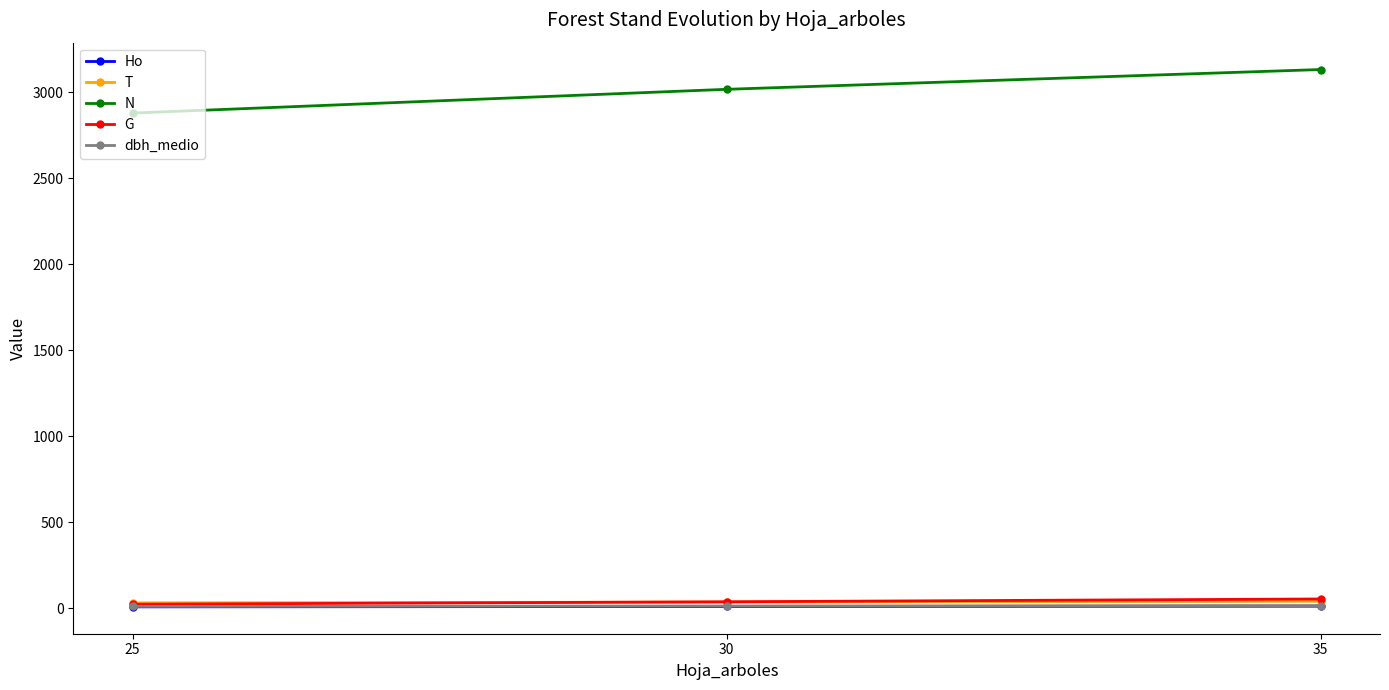

Rank the categories by N value from highest to lowest.

35, 30, 25